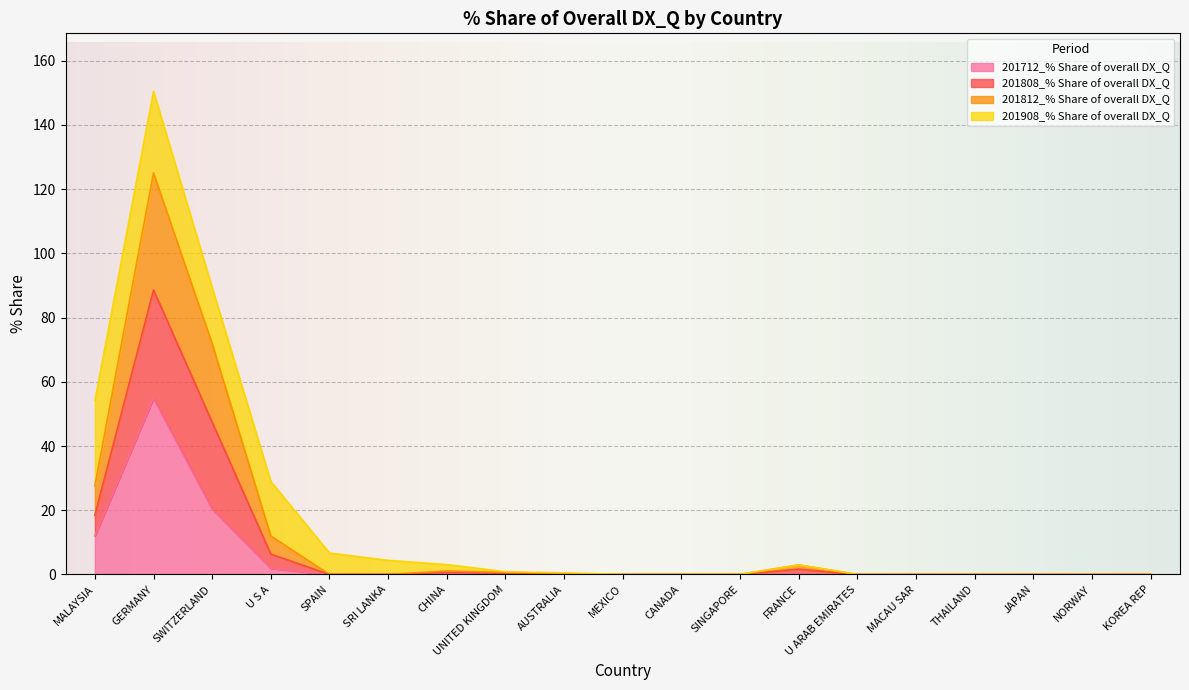

At which category does 201808_% Share of overall DX_Q reach its first local peak?

GERMANY